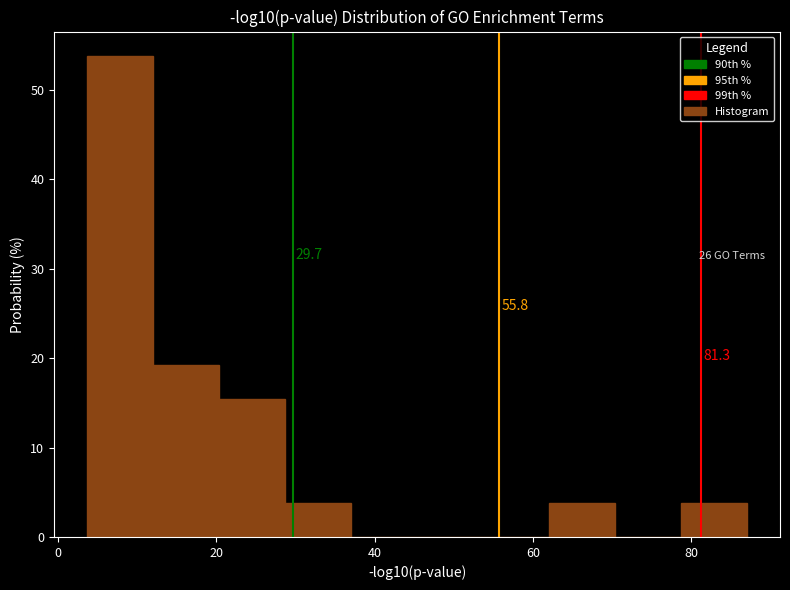

Over which range of the x-axis is the bar tallest?

4 to 12